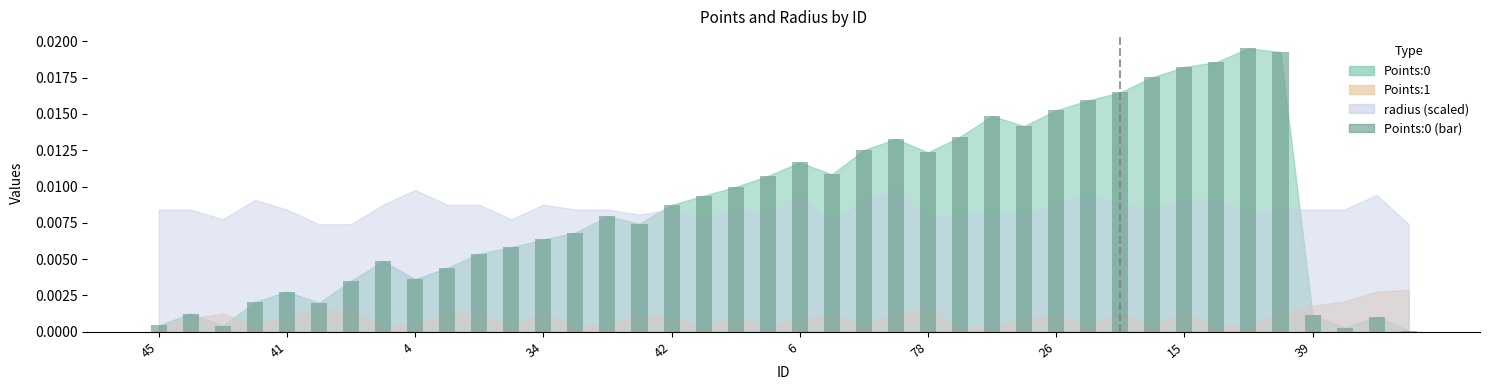

What is the sum of all values?

0.4